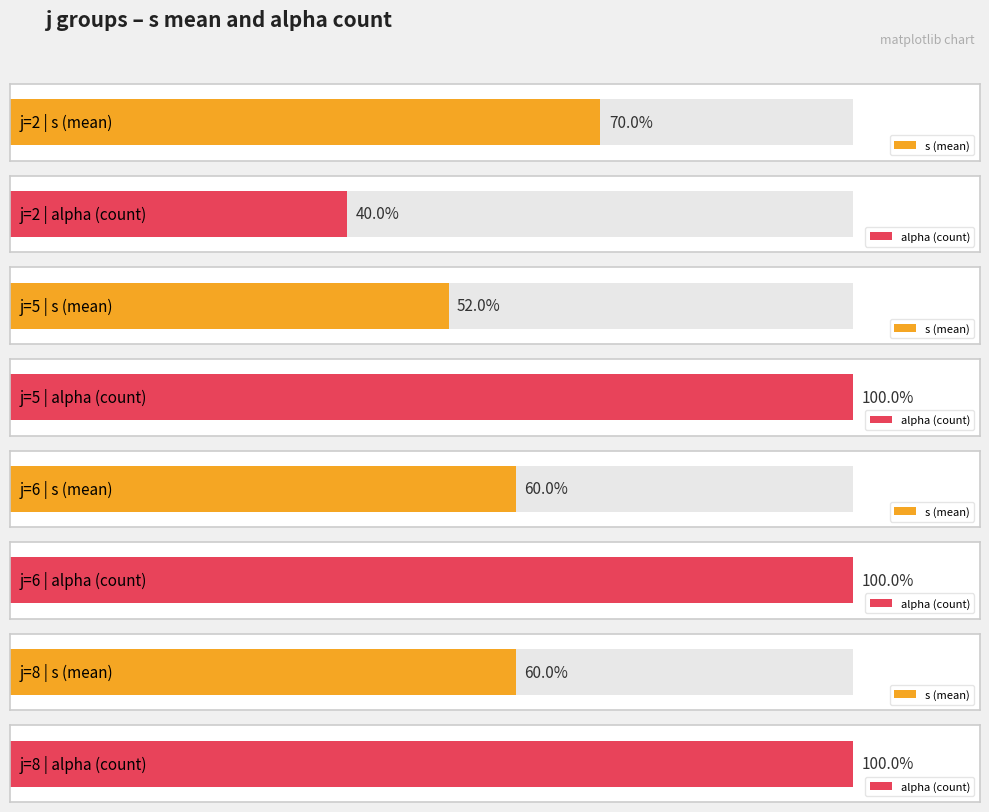

How many bars are there in each group?

2